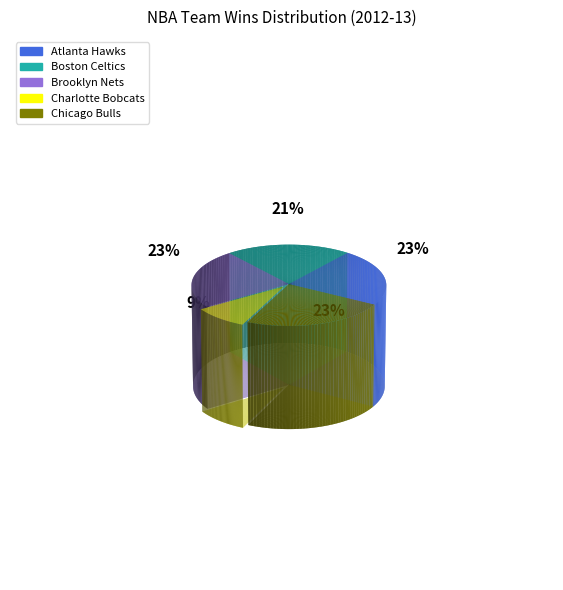

What is the smallest slice in the pie chart?

Charlotte Bobcats